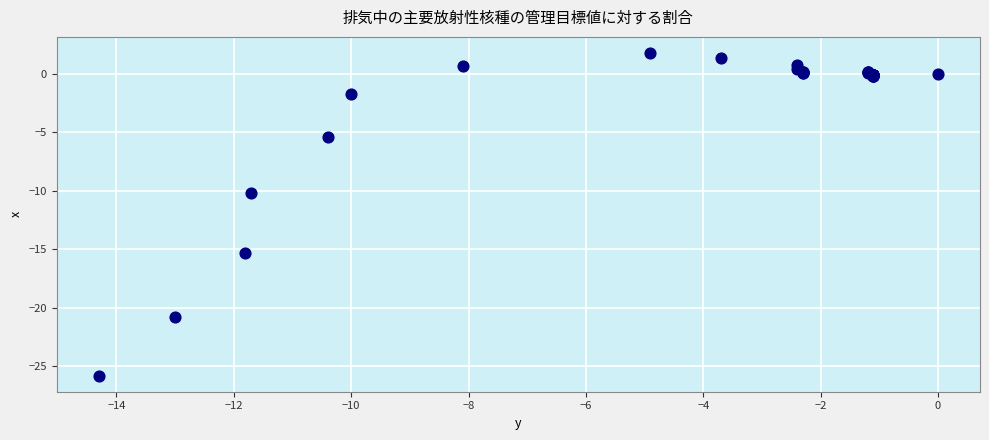

What Y value in the scatter plot is closest to -12?

-10.2